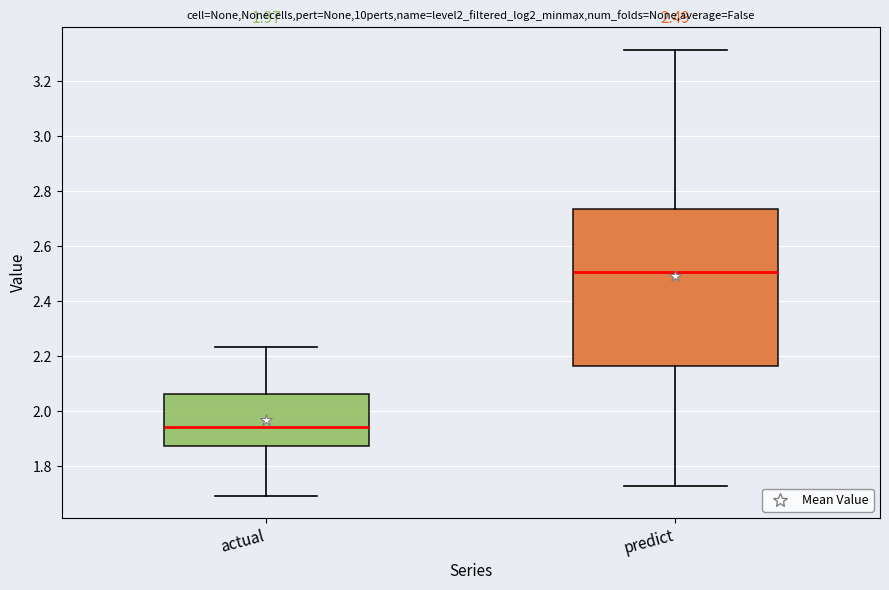

Which box has the highest median line?

predict